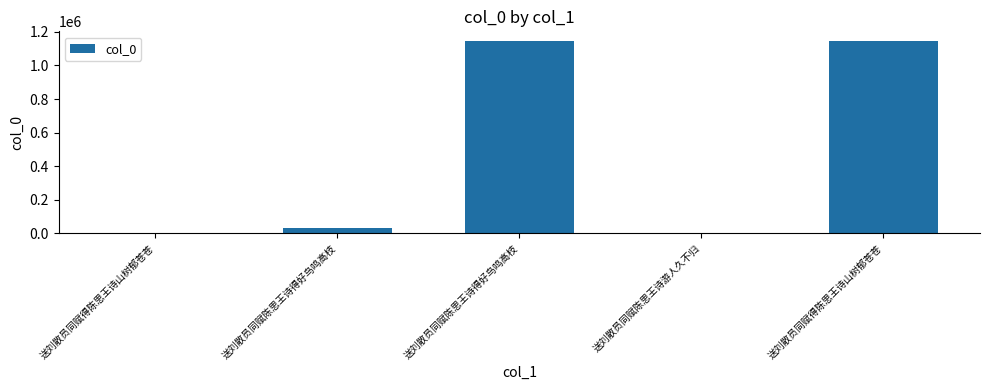

How many series are shown in this chart?

1